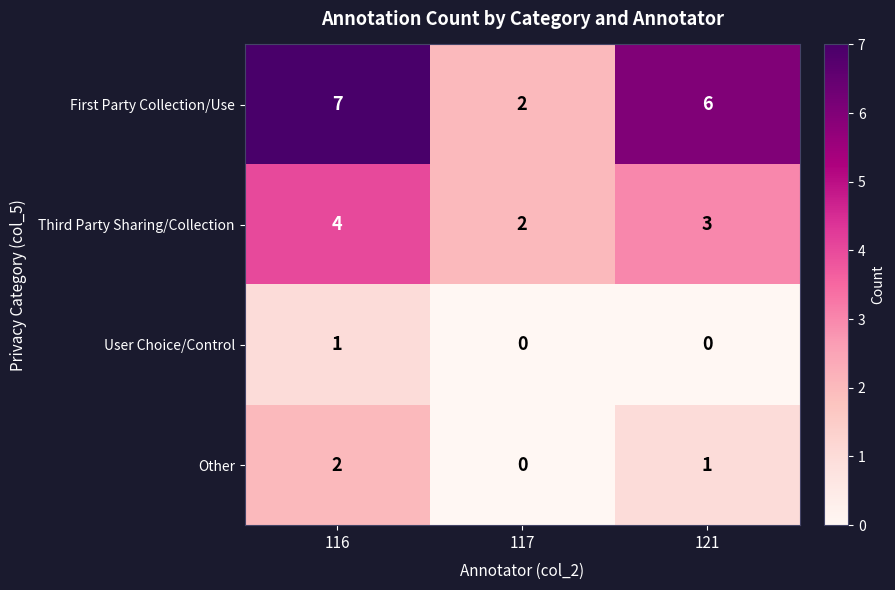

Count the number of categories in the chart.

3